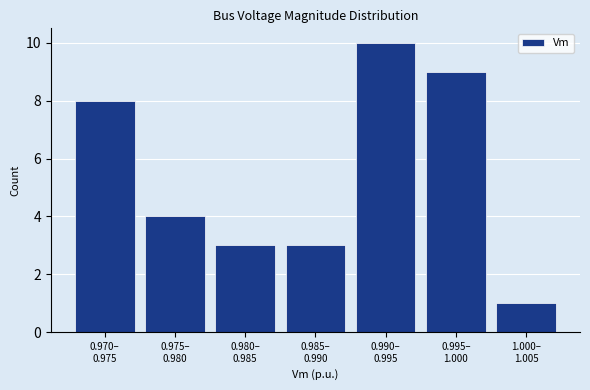

Reading left to right, extract all data points from this chart.

8	4	3	3	10	9	1